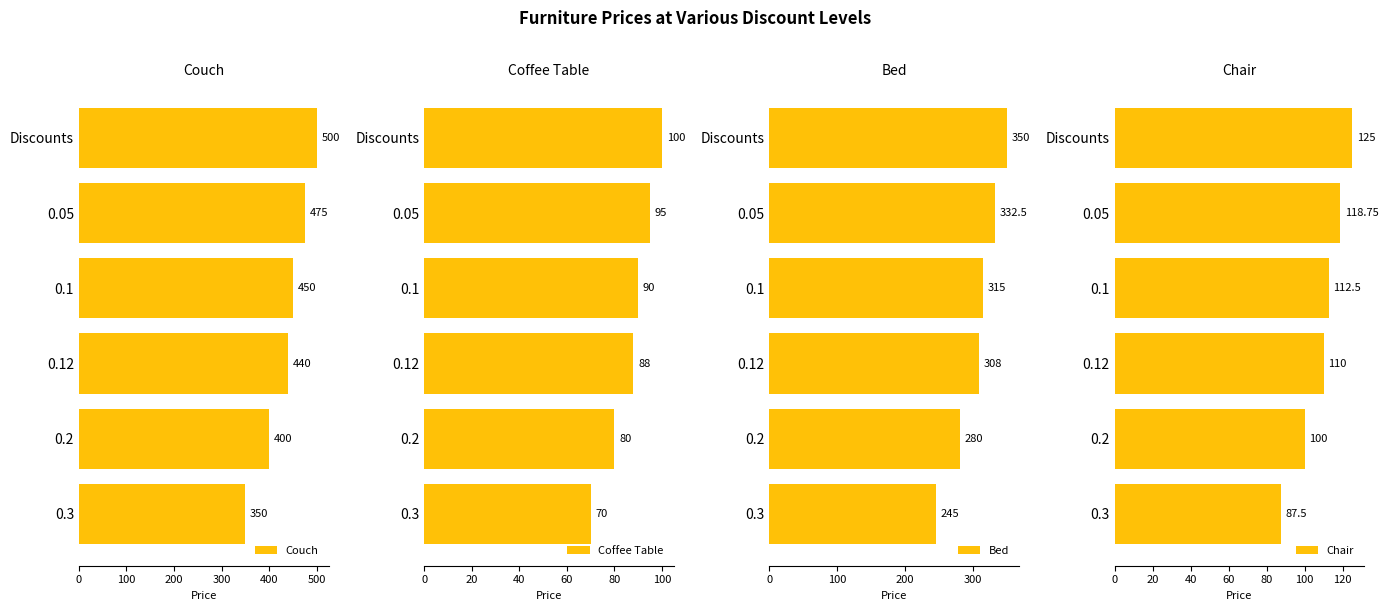

What are all the series names shown in the legend?

Couch, Coffee Table, Bed, Chair